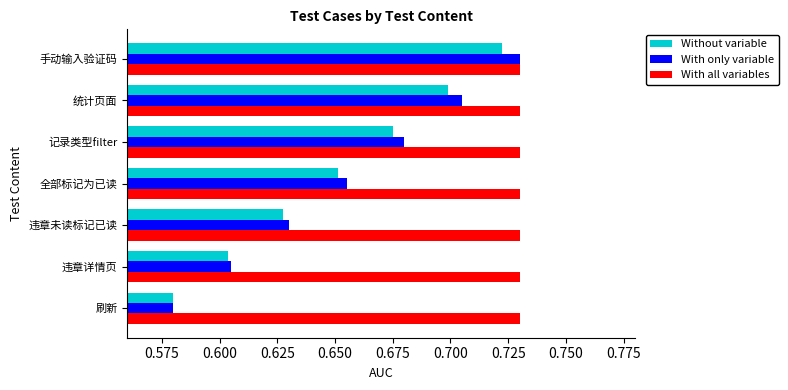

Which series has the largest total across all categories?

With all variables